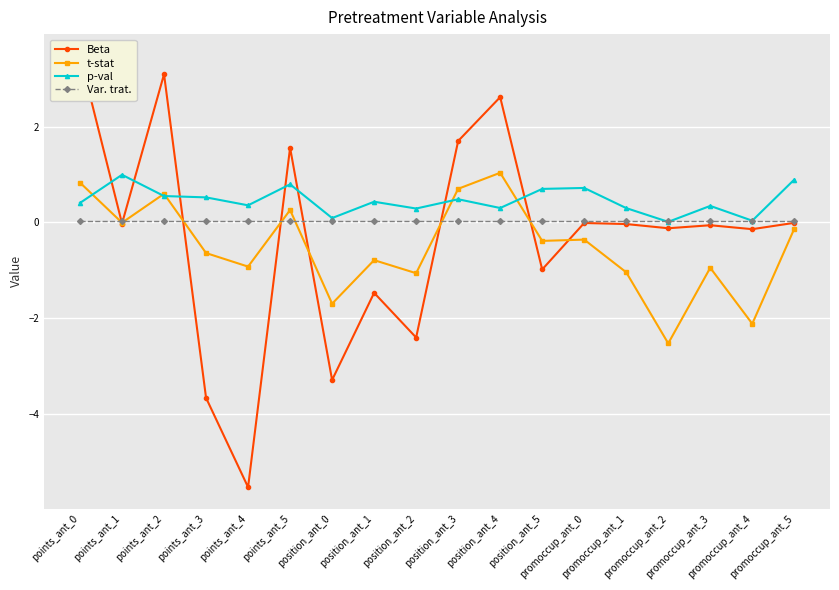

At points_ant_4, list the series in order from largest to smallest.

p-val, Var. trat., t-stat, Beta